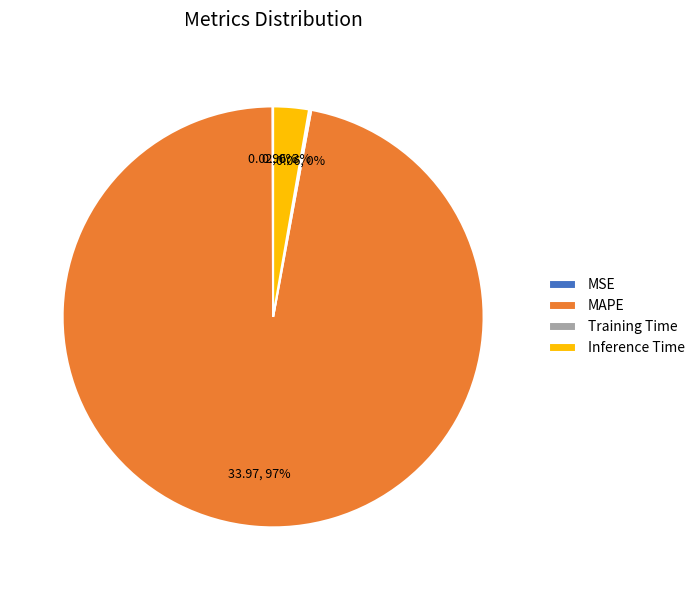

What is the largest slice in the pie chart?

MAPE